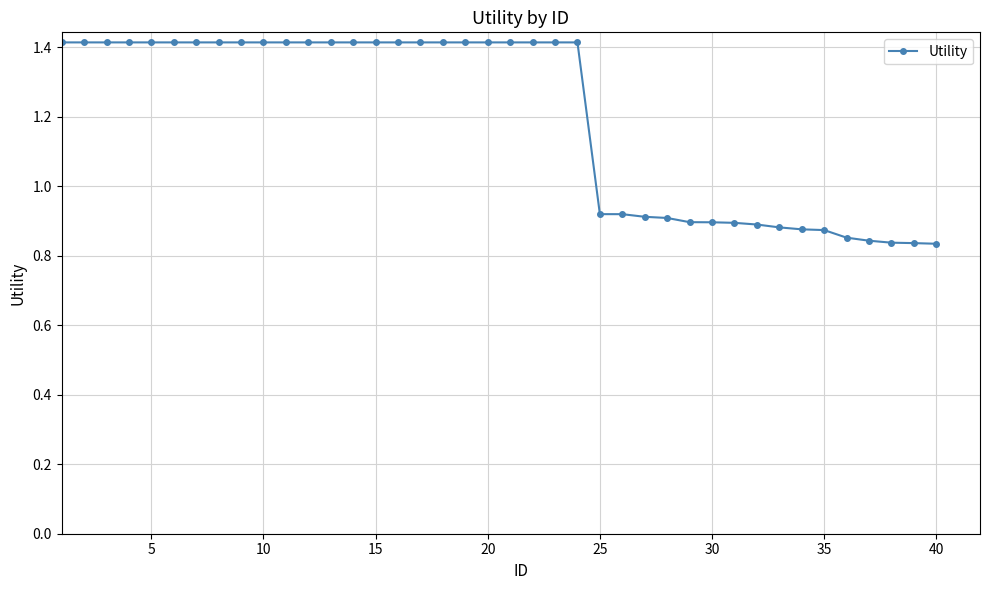

Count the values in the range 0 to 1.

16